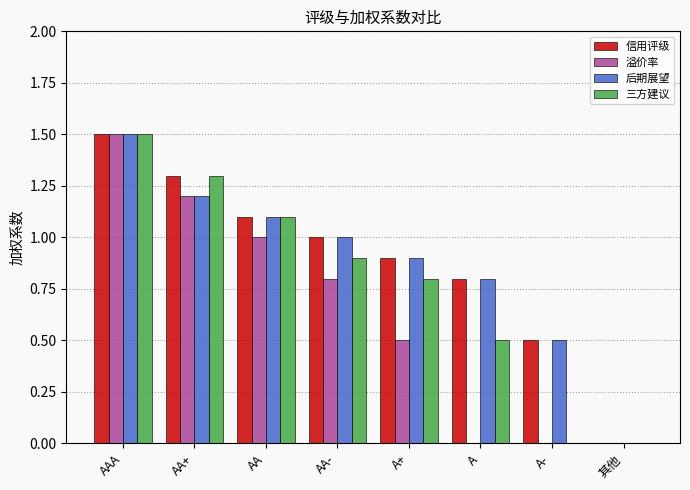

What are all the series names shown in the legend?

信用评级, 溢价率, 后期展望, 三方建议